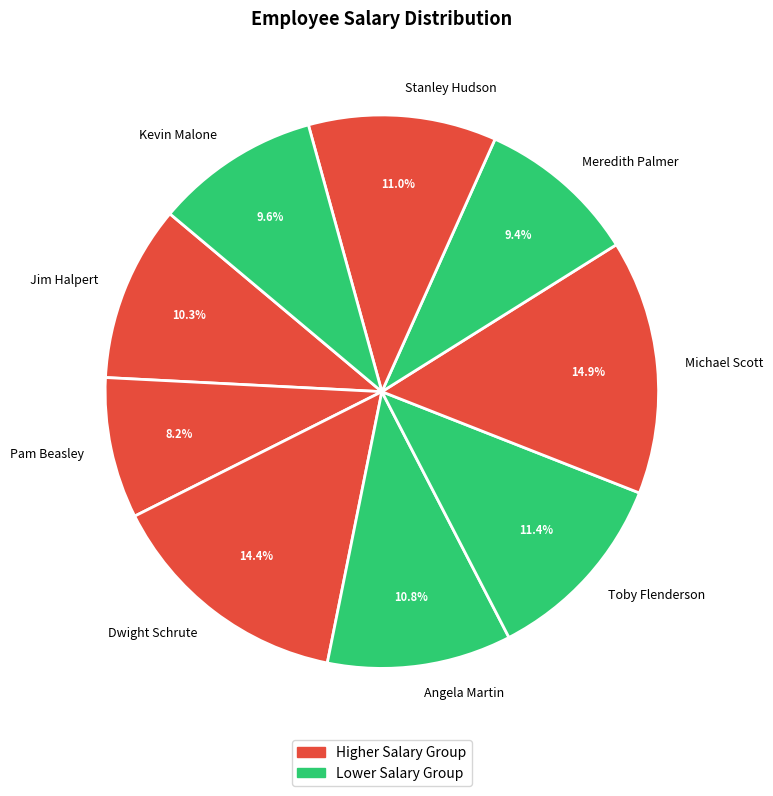

What percentage is the Toby Flenderson slice, to the nearest percent?

11%